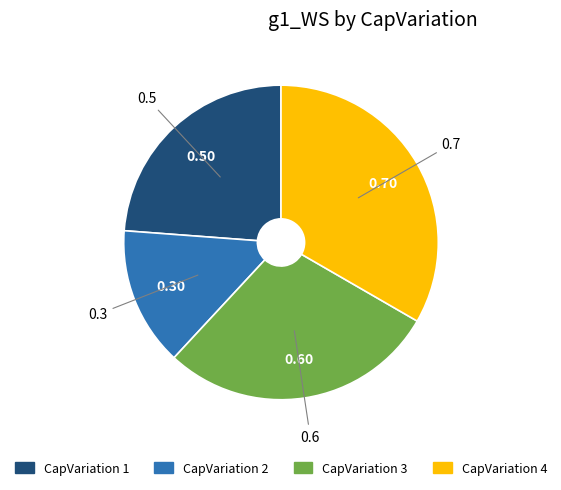

What is the smallest slice in the pie chart?

CapVariation 2